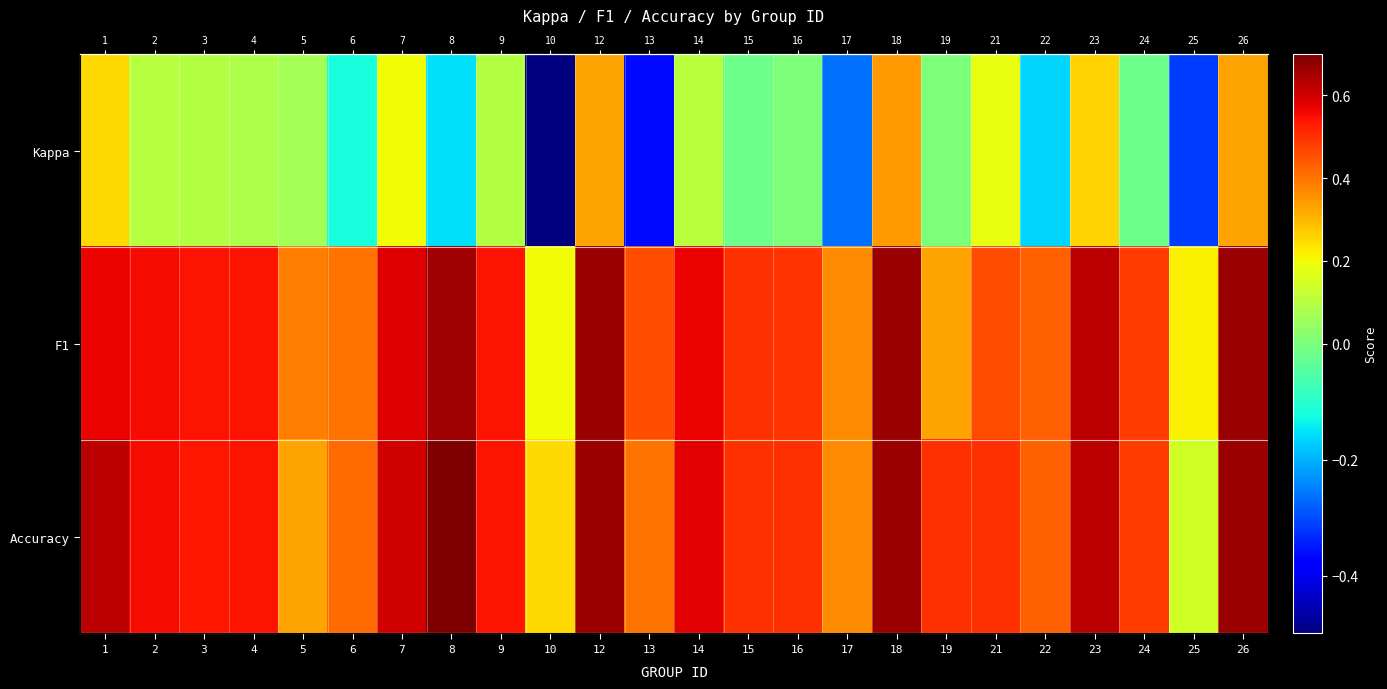

What is the sum of all F1 values?

11.9